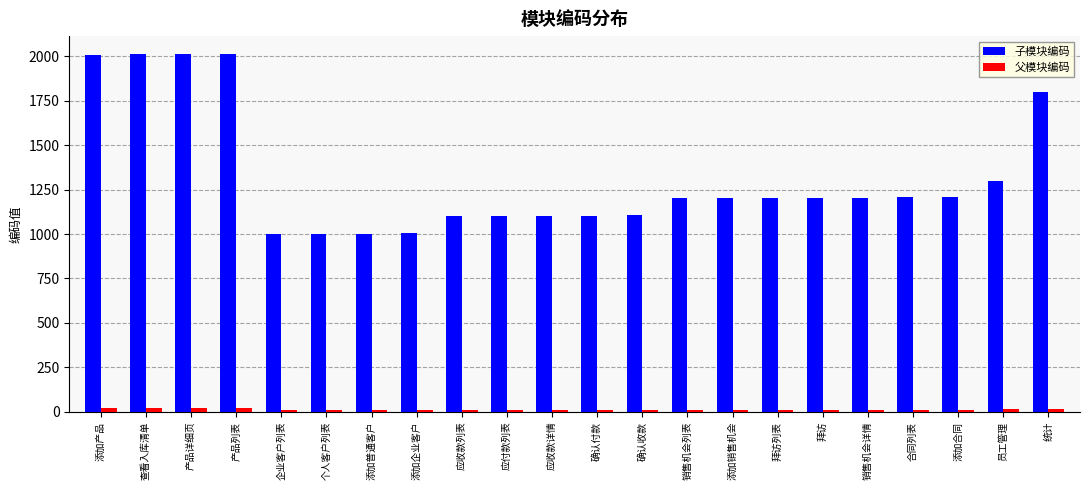

Which series has the largest range (max minus min)?

子模块编码